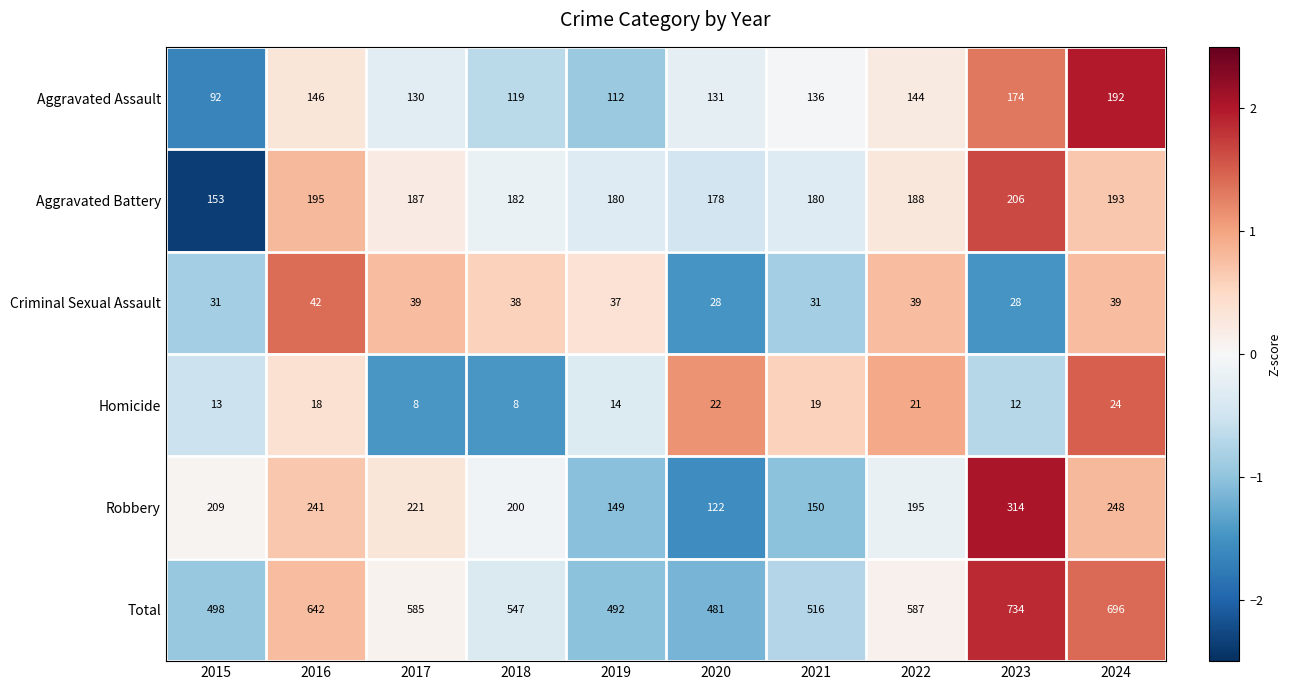

True or false: Aggravated Battery has a value of 180 at 2019.

True